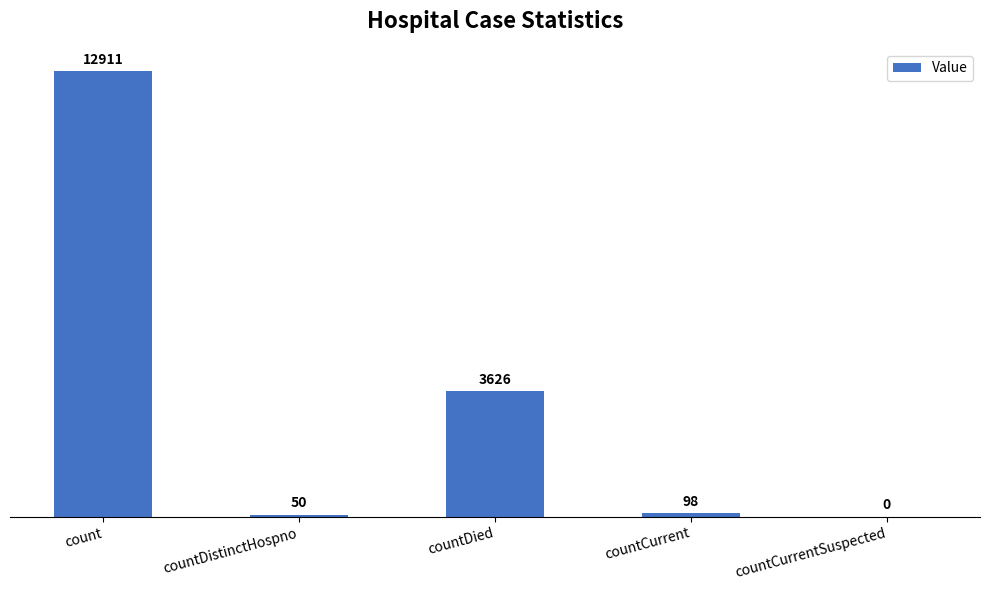

The value at countDied is 5927. True or false?

False